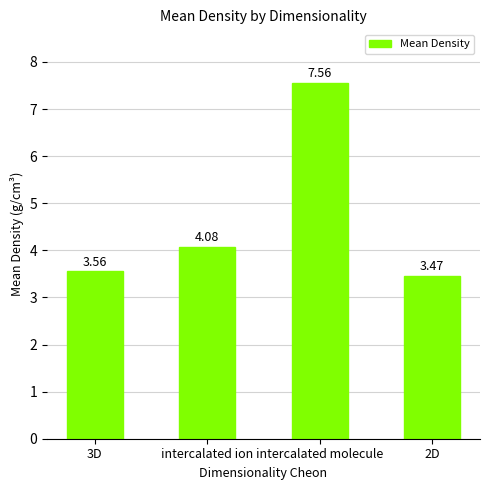

List the labels in order of value, smallest first.

2D, 3D, intercalated ion, intercalated molecule